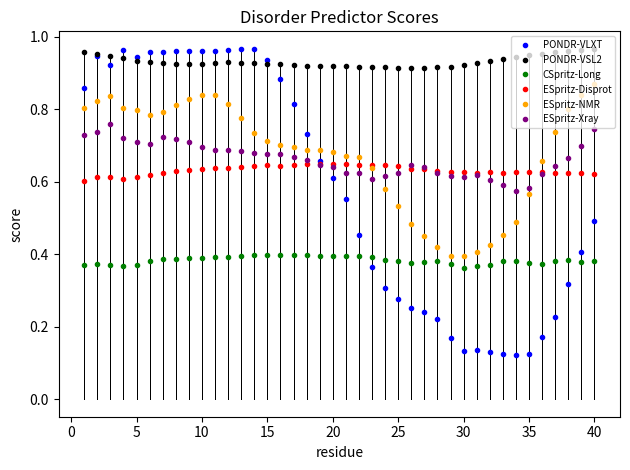

What is the sum of all PONDR-VLXT values?

23.1